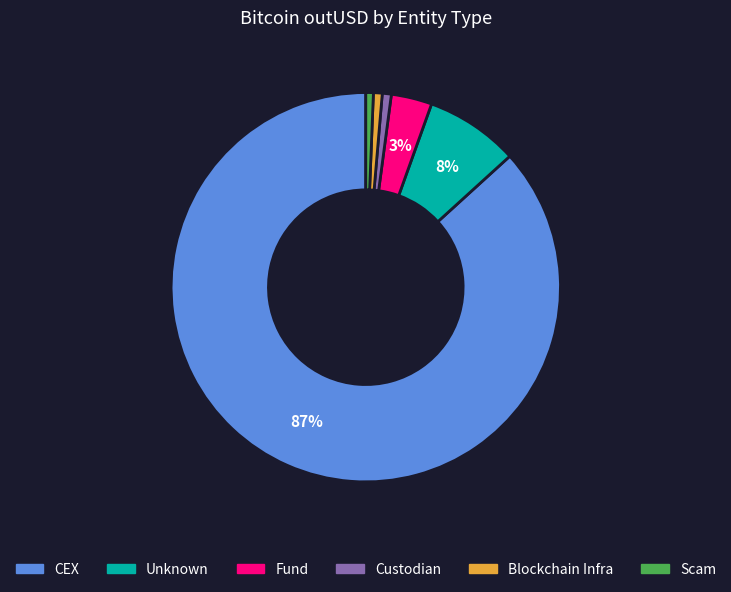

How many segments does this pie chart have?

6